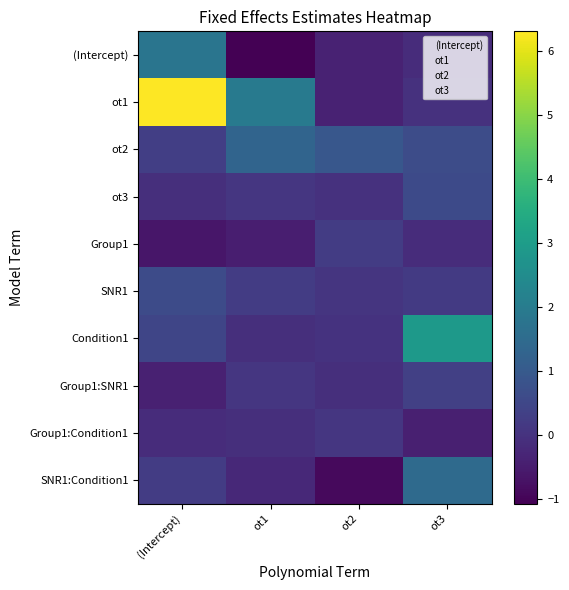

Reading left to right, what are all the values shown in this chart?

(Intercept): (Intercept)=1.8	ot1=-1.1	ot2=-0.4	ot3=-0.1
ot1: (Intercept)=6.3	ot1=1.9	ot2=-0.4	ot3=-0.0
ot2: (Intercept)=0.3	ot1=1.3	ot2=0.9	ot3=0.7
ot3: (Intercept)=-0.1	ot1=0.1	ot2=-0.0	ot3=0.6
Group1: (Intercept)=-0.6	ot1=-0.5	ot2=0.2	ot3=-0.1
SNR1: (Intercept)=0.6	ot1=0.2	ot2=0.0	ot3=0.2
Condition1: (Intercept)=0.5	ot1=-0.1	ot2=-0.0	ot3=2.9
Group1:SNR1: (Intercept)=-0.4	ot1=0.1	ot2=-0.1	ot3=0.3
Group1:Condition1: (Intercept)=-0.1	ot1=-0.1	ot2=0.1	ot3=-0.4
SNR1:Condition1: (Intercept)=0.2	ot1=-0.2	ot2=-0.9	ot3=1.5